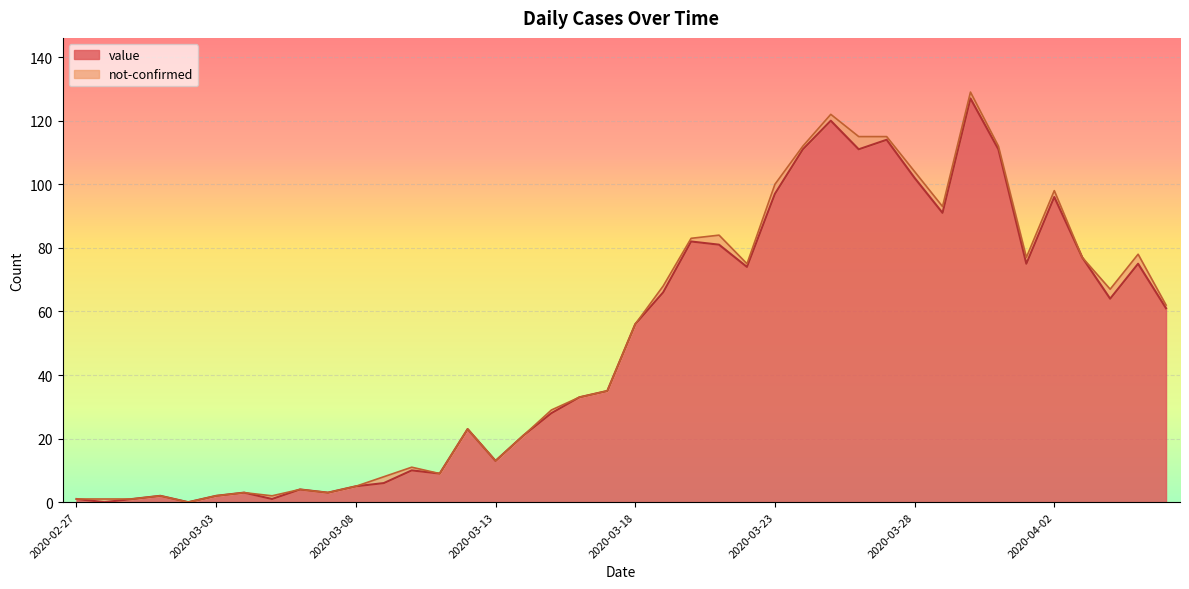

How many values are below 56?

20